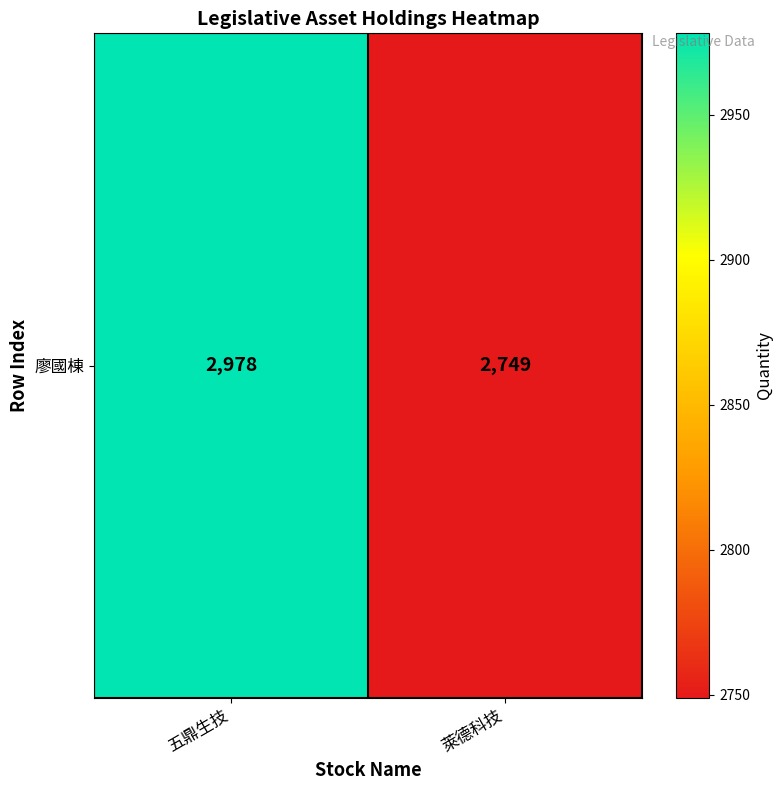

Where is the data nearest to the value 2863?

萊德科技